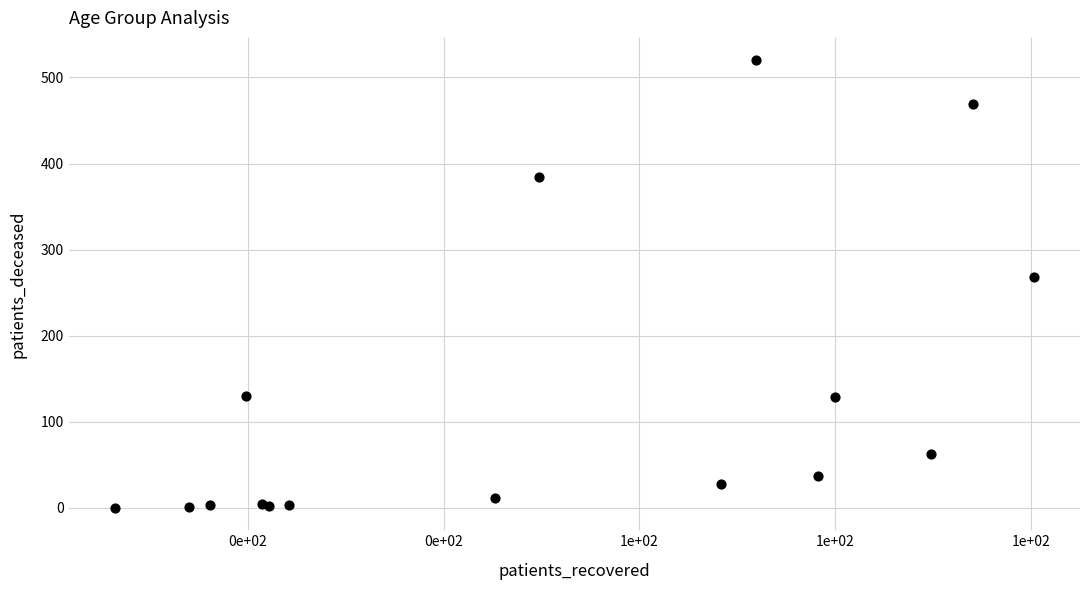

What Y value in the scatter plot is closest to 260?

268